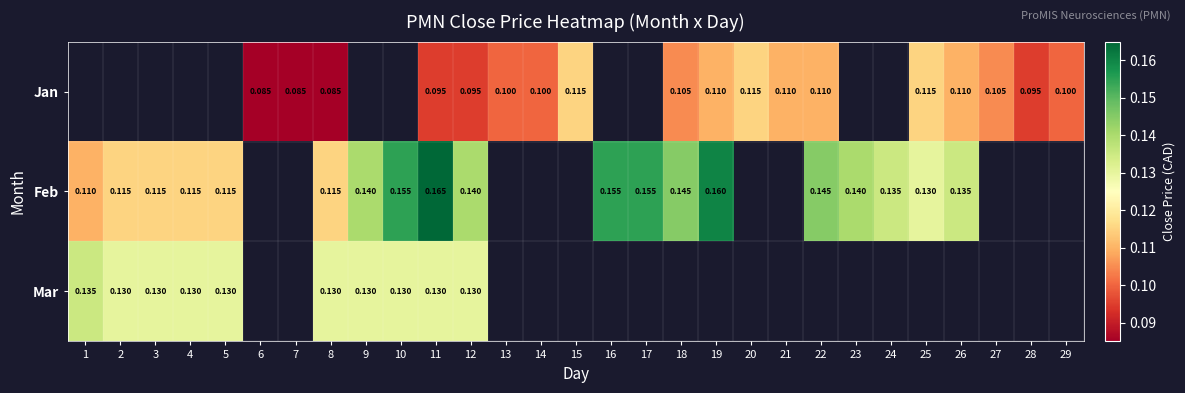

Count the number of categories in the chart.

29